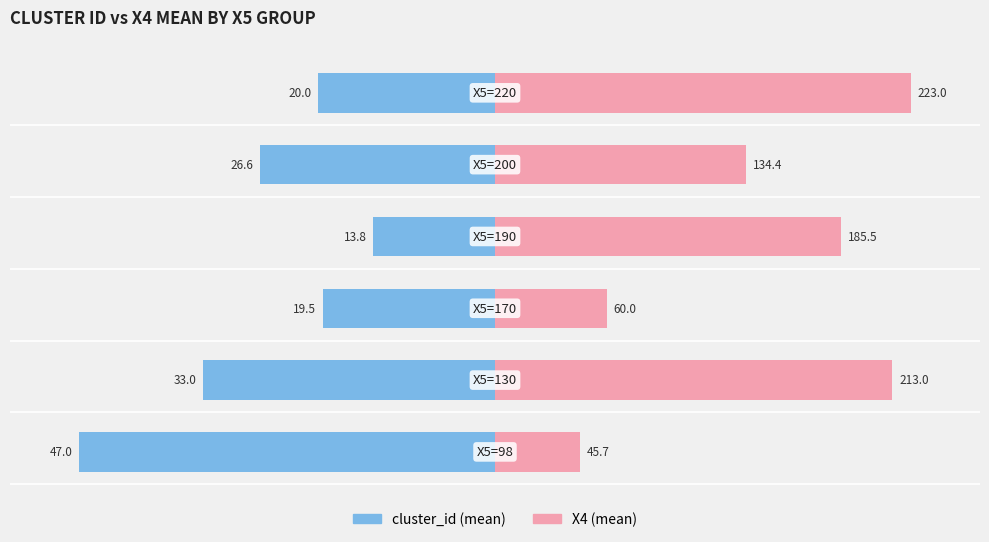

Between −40 and −10, which series saw the biggest shift?

cluster_id